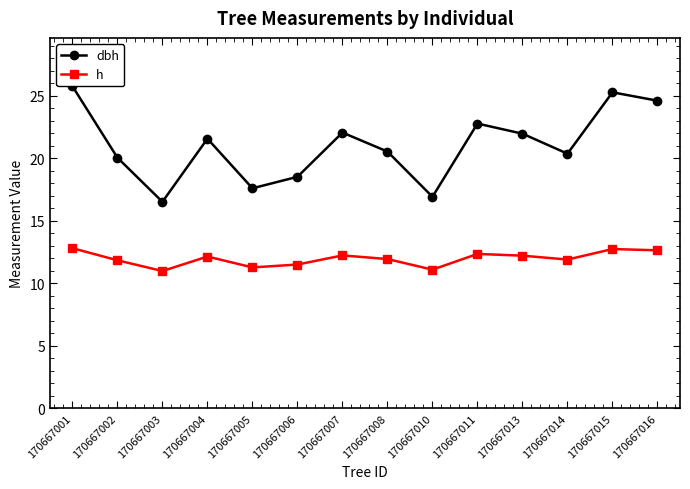

Which category has the highest value across all series?

170667001